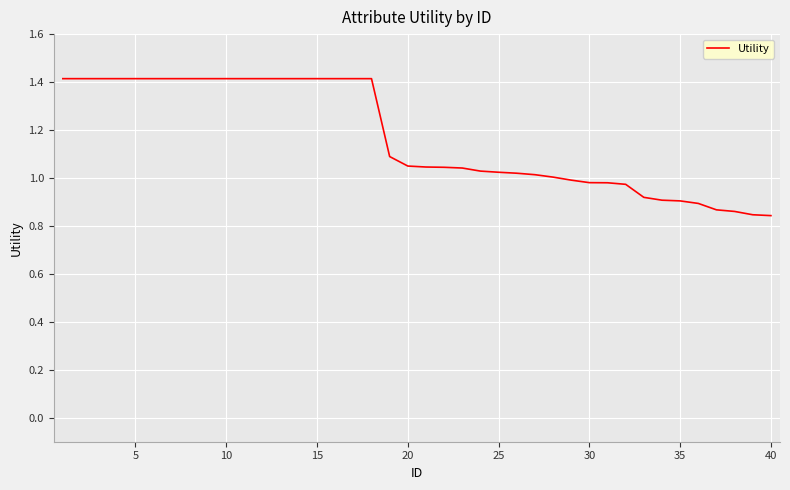

What is the difference between the maximum and minimum values?

0.6